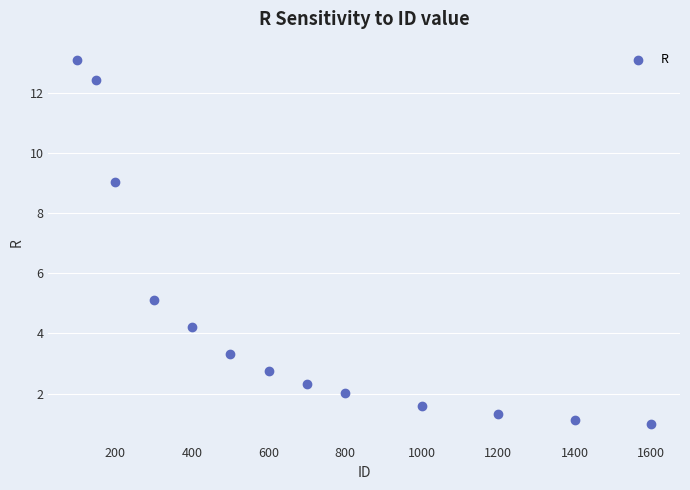

What is the range of X values (max minus min)?

1500.0